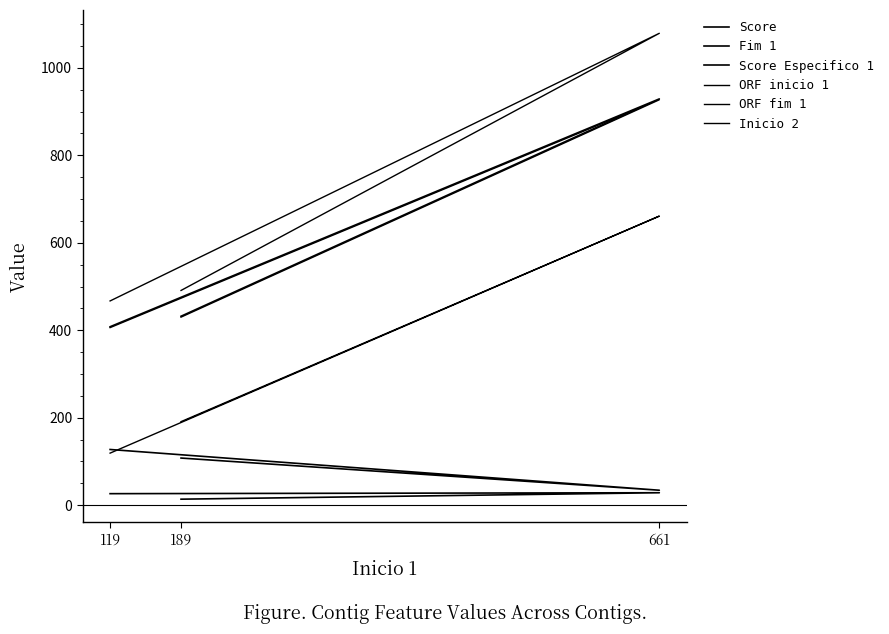

Between 119 and 661, which is larger?

119